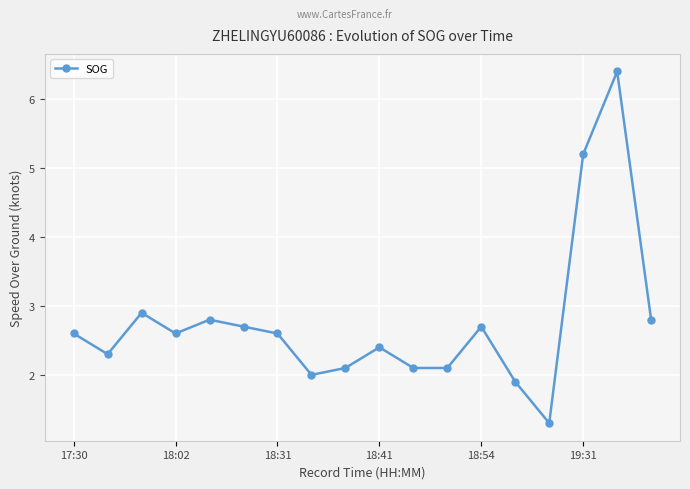

True or false: there are more than 2 points higher than both neighbors.

True